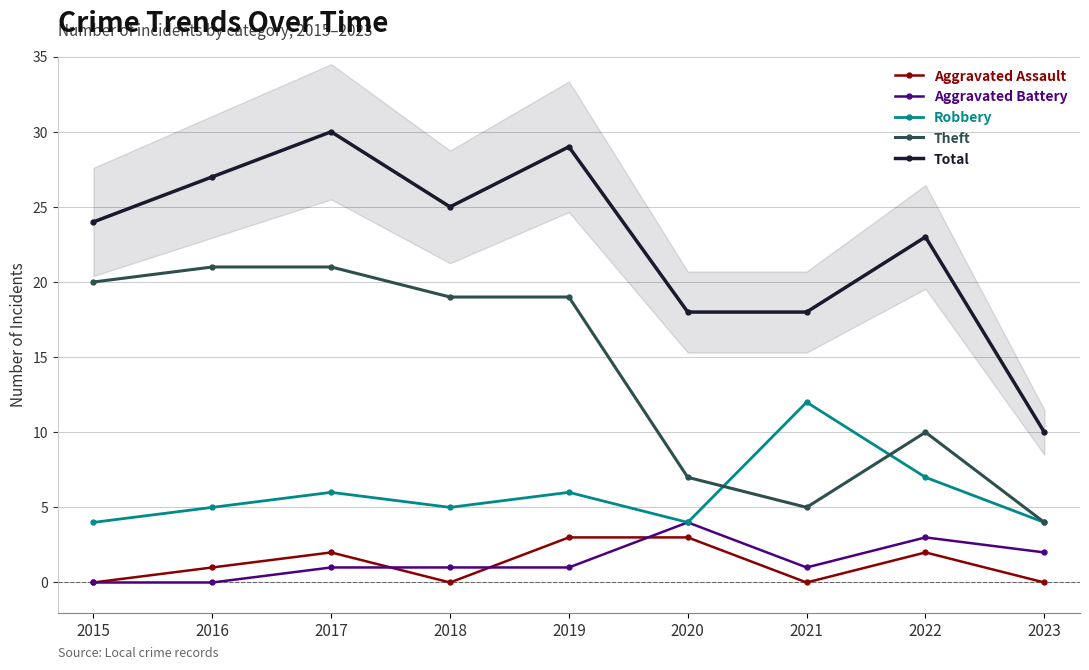

What is the total value across all series at 2015?

48